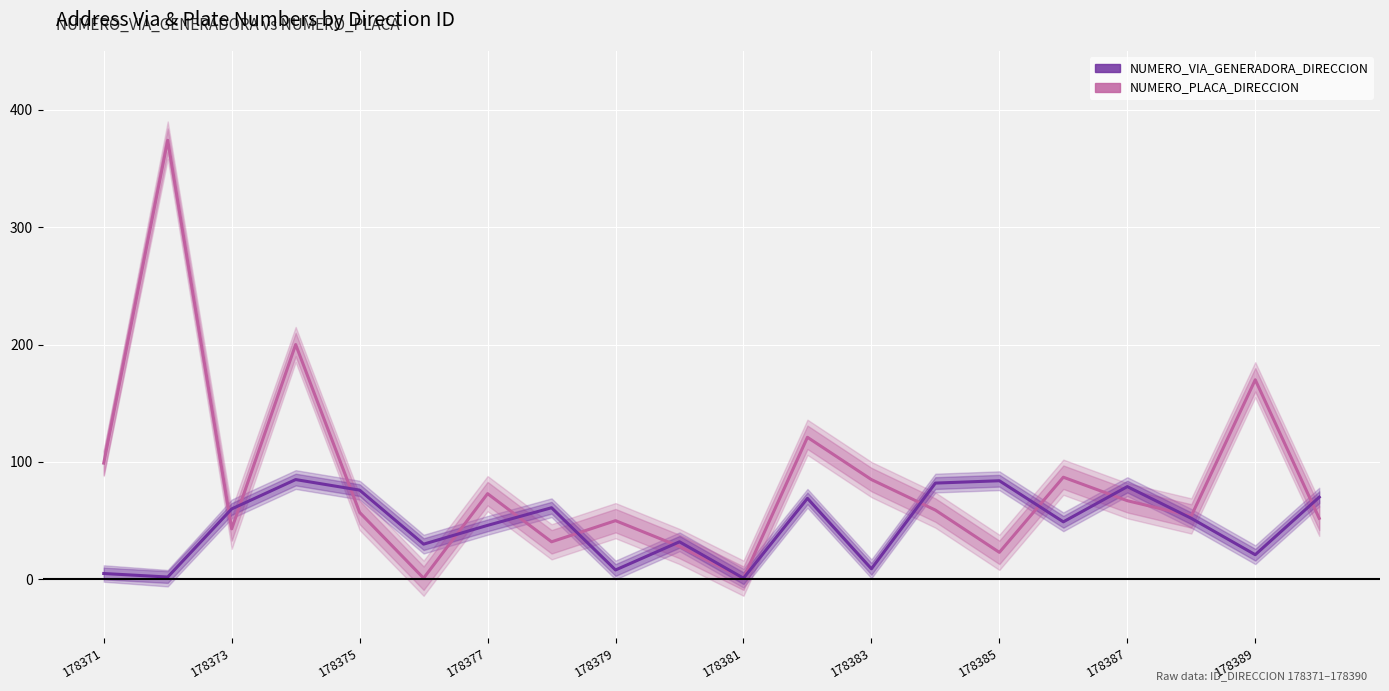

Reading right to left, transcribe all the data shown in this chart.

NUMERO_PLACA_DIRECCION: 52	170	54	67	87	23	59	85	121	1	28	50	32	73	1	57	200	43	374	99
NUMERO_VIA_GENERADORA_DIRECCION: 70	21	52	79	49	84	82	9	69	1	32	8	61	46	30	76	85	60	2	5